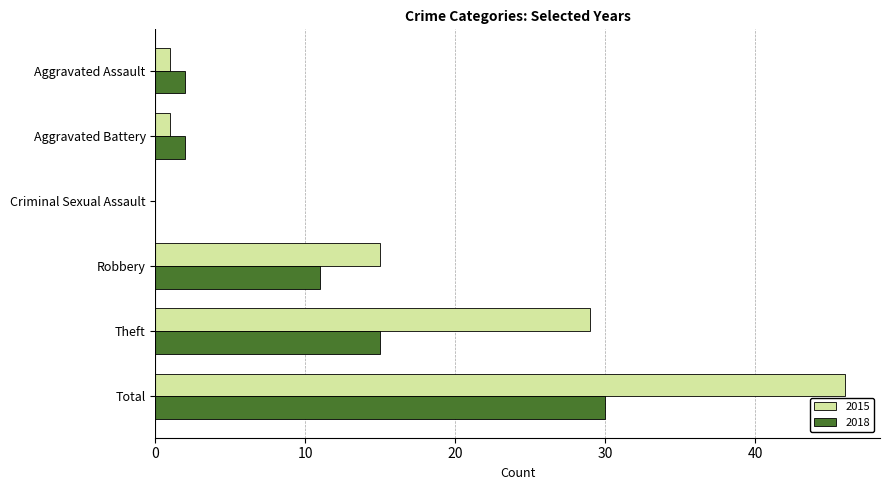

How many series are shown in this chart?

2